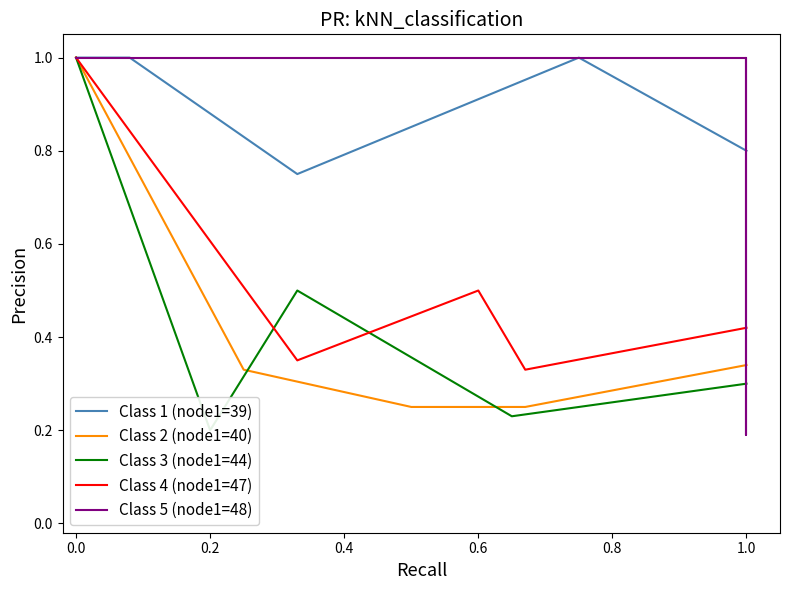

The value of Class 4 (node1=47) at 1.0 is 0.3. True or false?

False